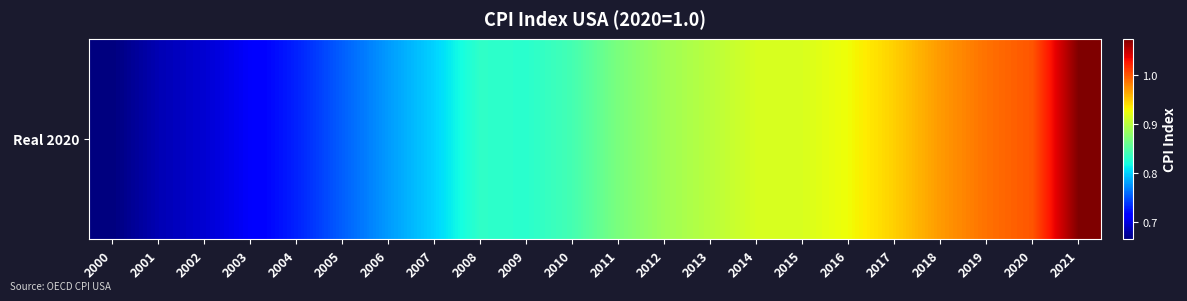

The value at 2010 is 0.8. True or false?

True